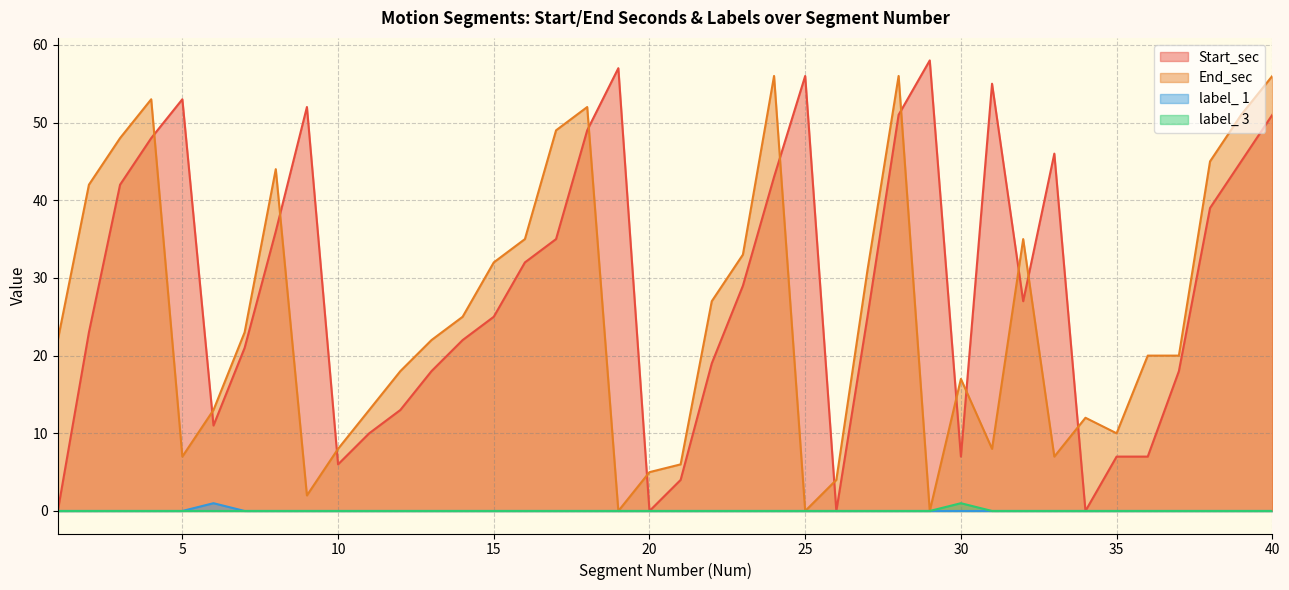

How many values in the End_sec series exceed 22?

19